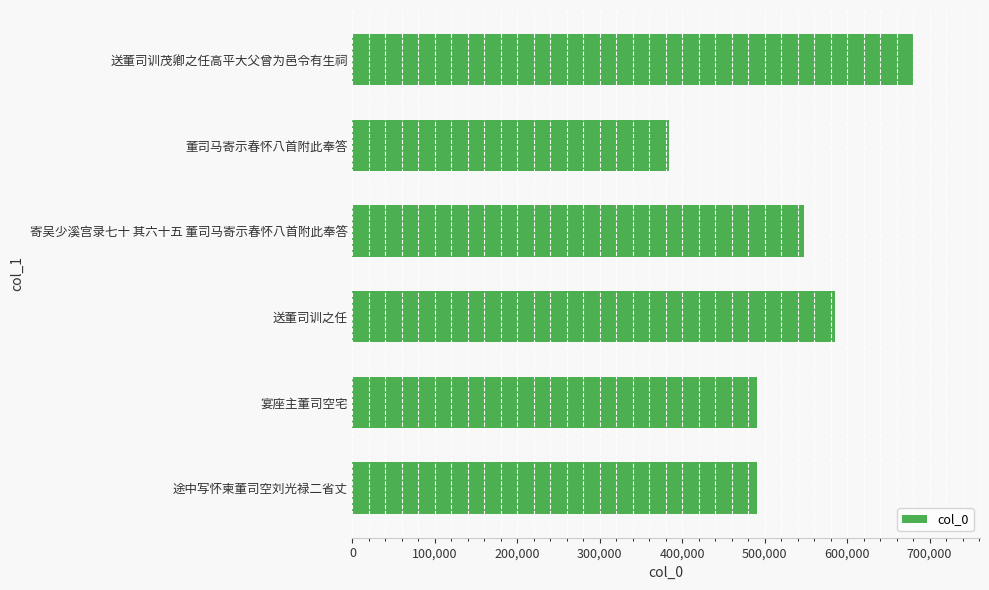

Which has a higher value, 送董司训茂卿之任高平大父曾为邑令有生祠 or 途中写怀柬董司空刘光禄二省丈?

送董司训茂卿之任高平大父曾为邑令有生祠